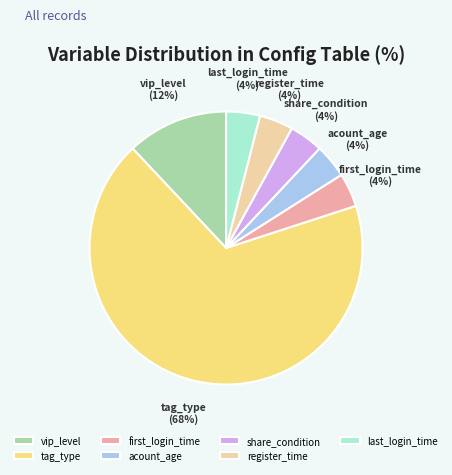

How many slices are in this pie chart?

7